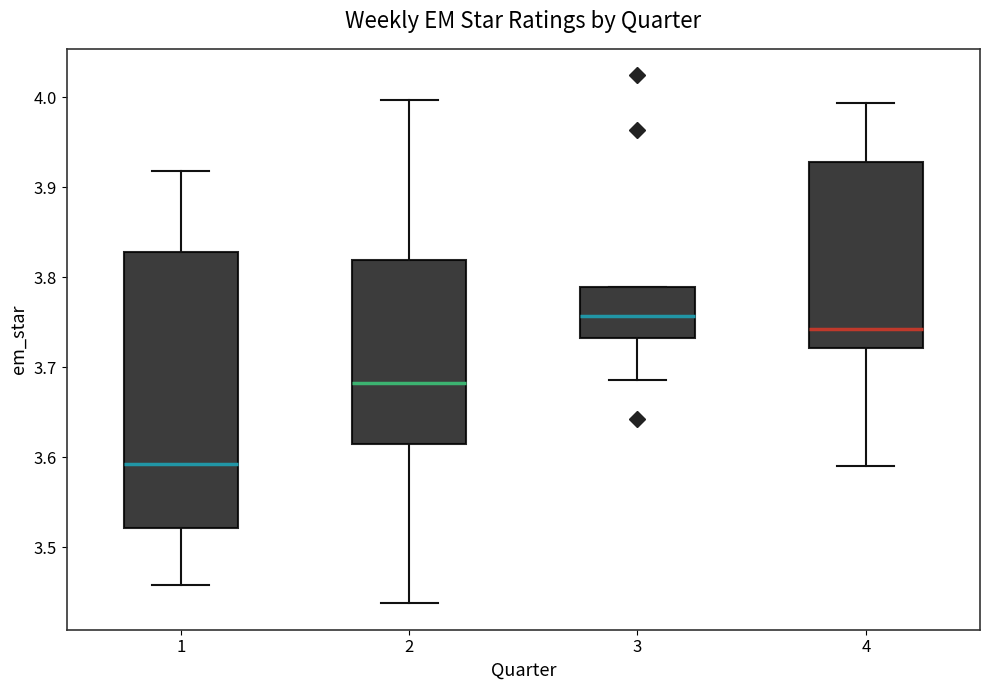

Where is the upper edge of the box at x = 3 on the y-axis? The values are not printed on the chart, so give them approximately, as read against the axis.

3.79